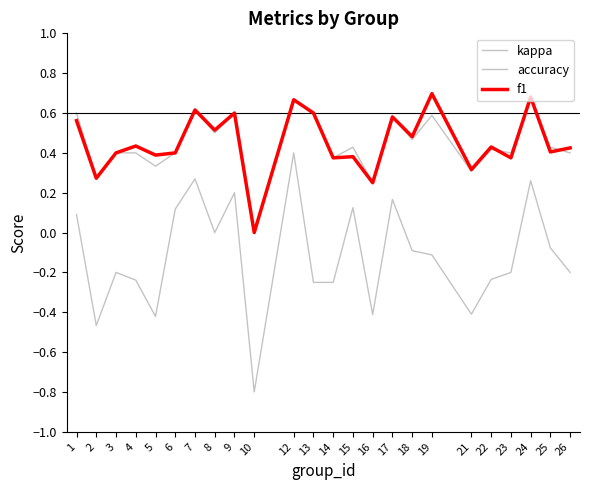

Is this an area chart (filled region under the line)?

No